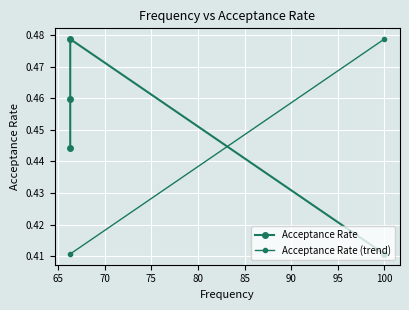

Reading left to right, transcribe all the data shown in this chart.

100.0=0.4	66.3=0.5	66.3=0.4	66.3=0.5